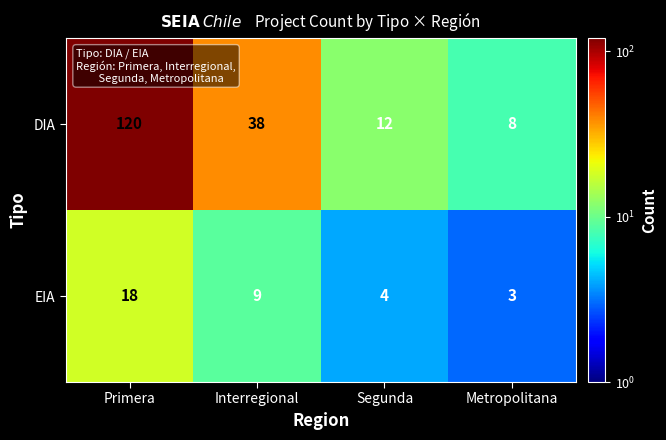

The EIA series shows 9 at Interregional. True or false?

True